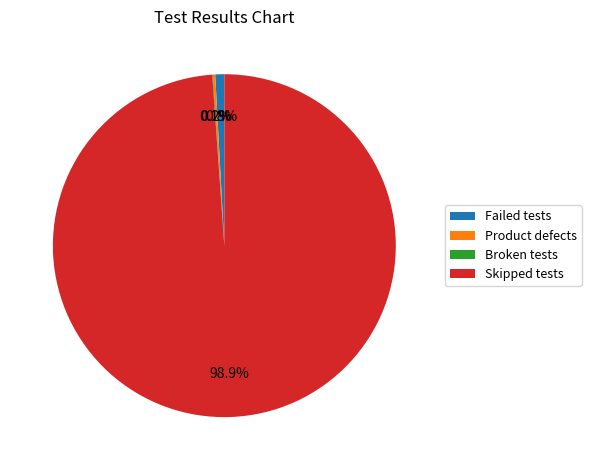

Which category accounts for the majority?

Skipped tests